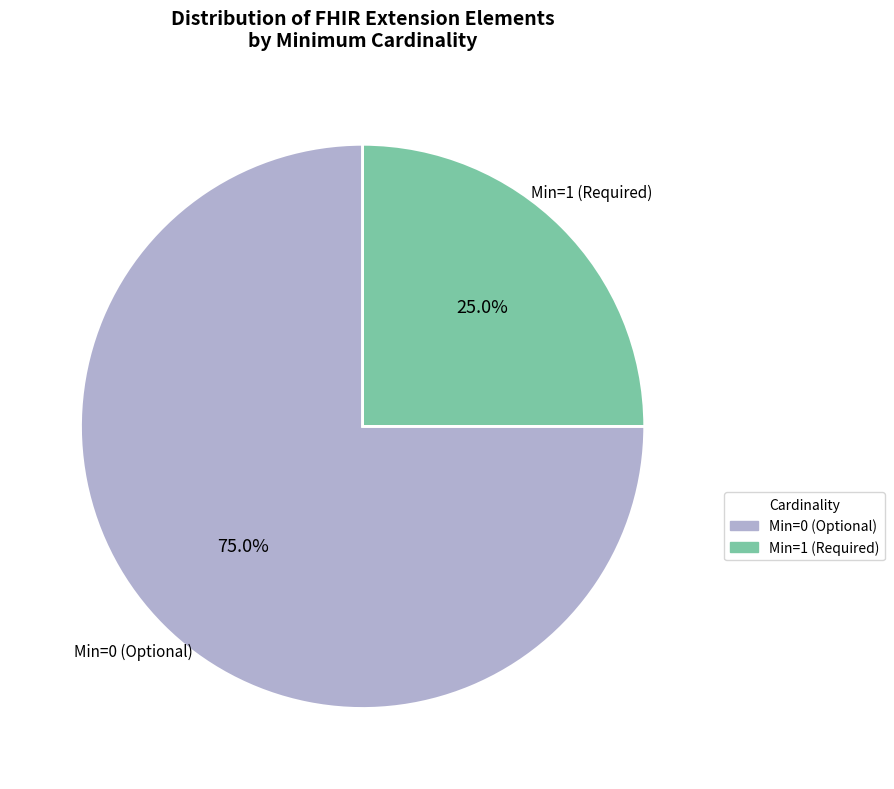

Count the number of slices in the pie.

2